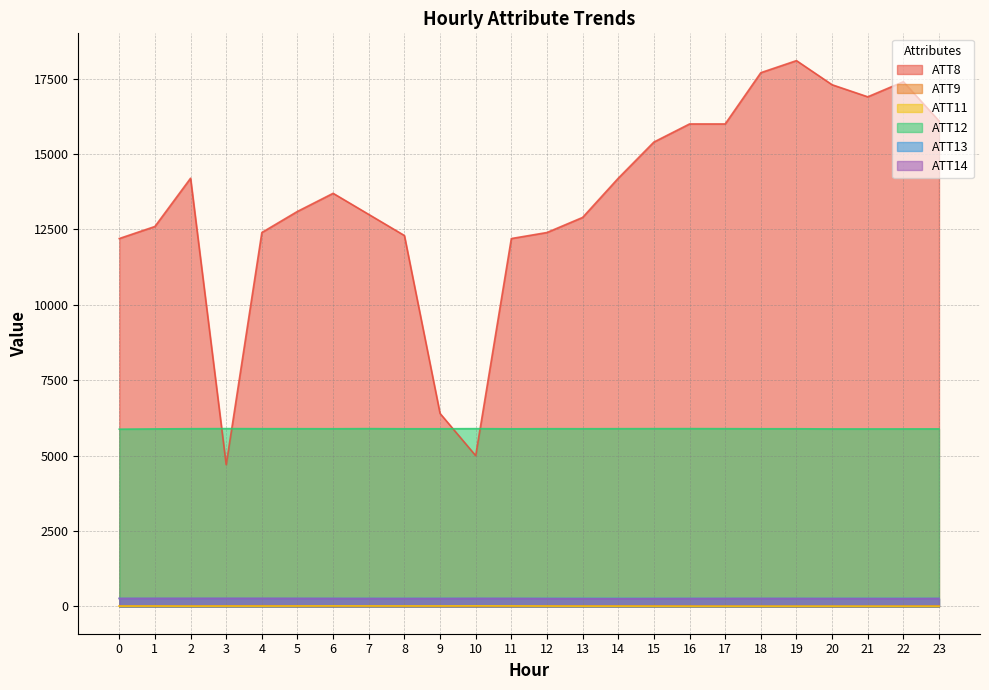

How many interior local valleys does the ATT12 series have?

6